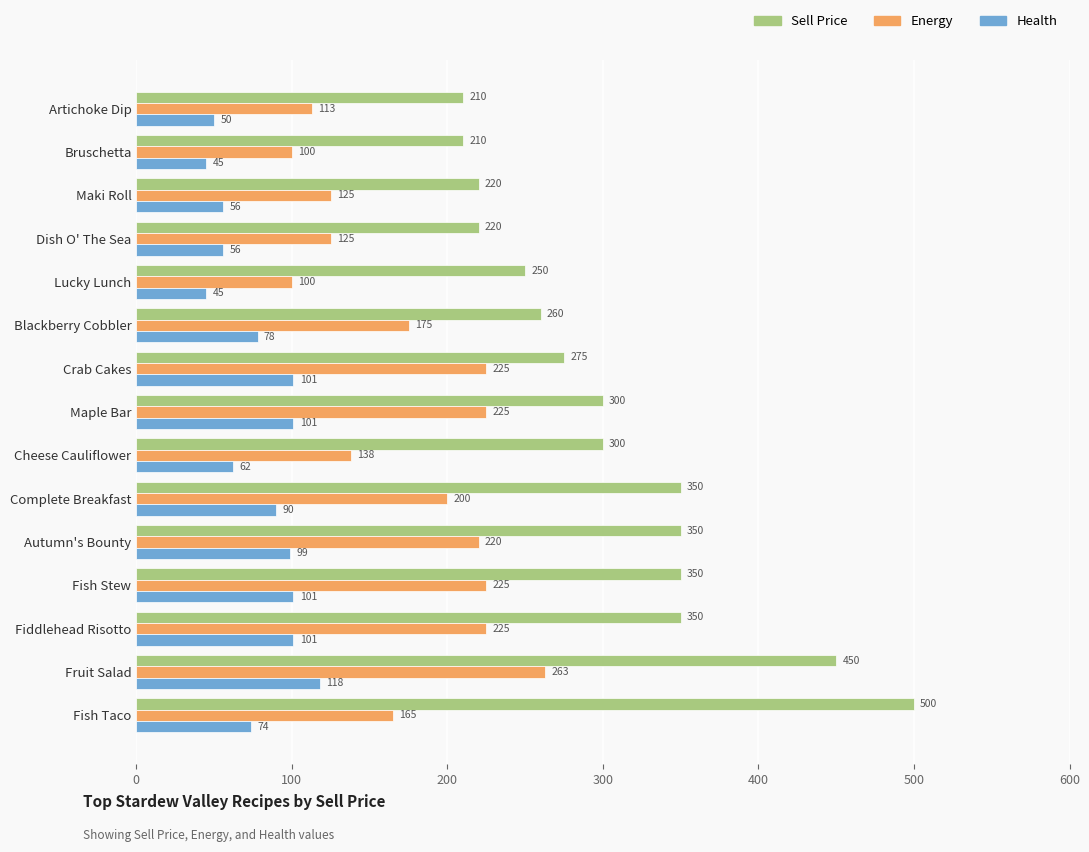

What is the sum of all Health values?

1177